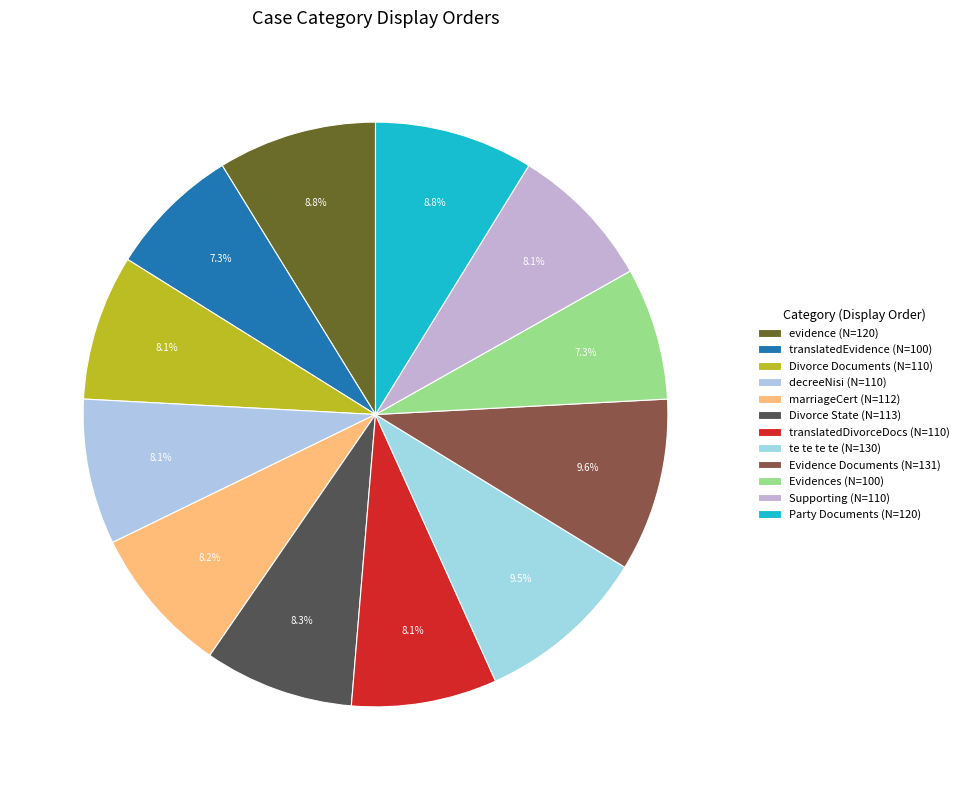

What percentage is the Supporting slice, to the nearest percent?

8%